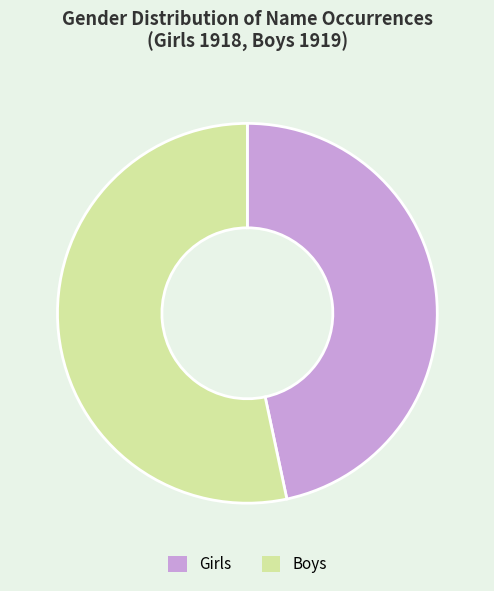

Is the sum of Girls and Boys greater than half?

Yes